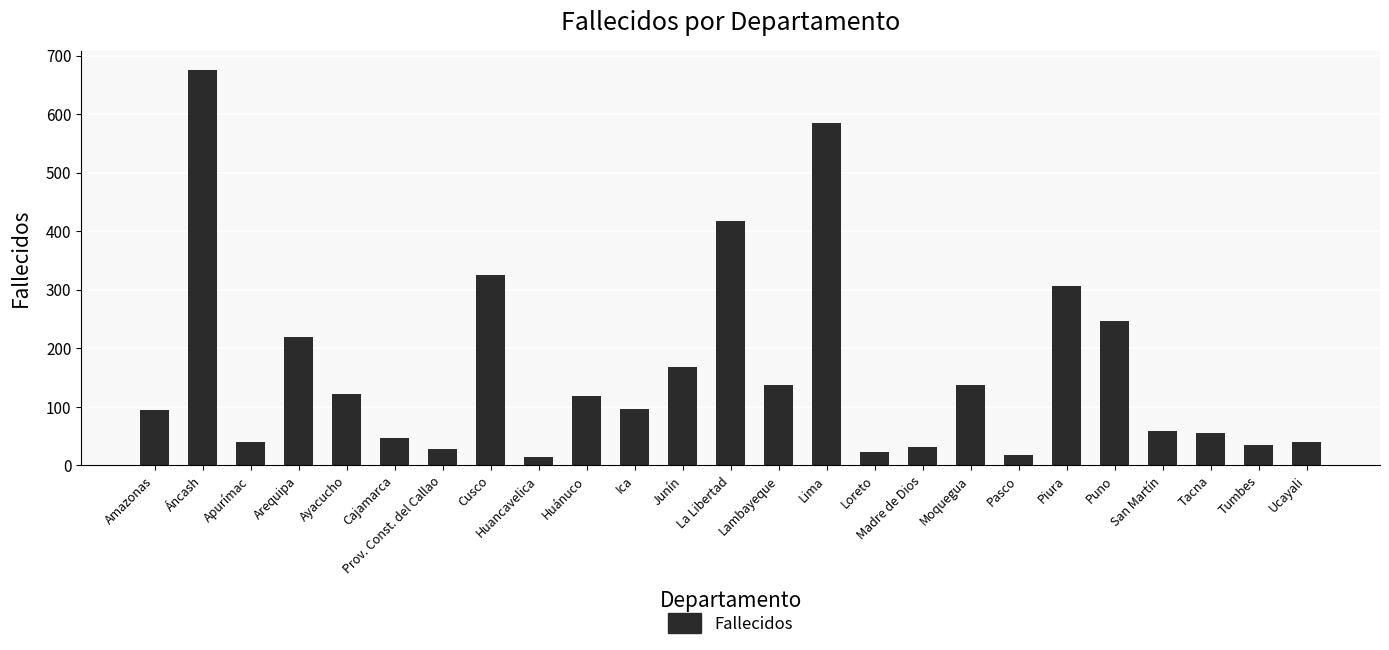

The value at Cusco is 444. True or false?

False